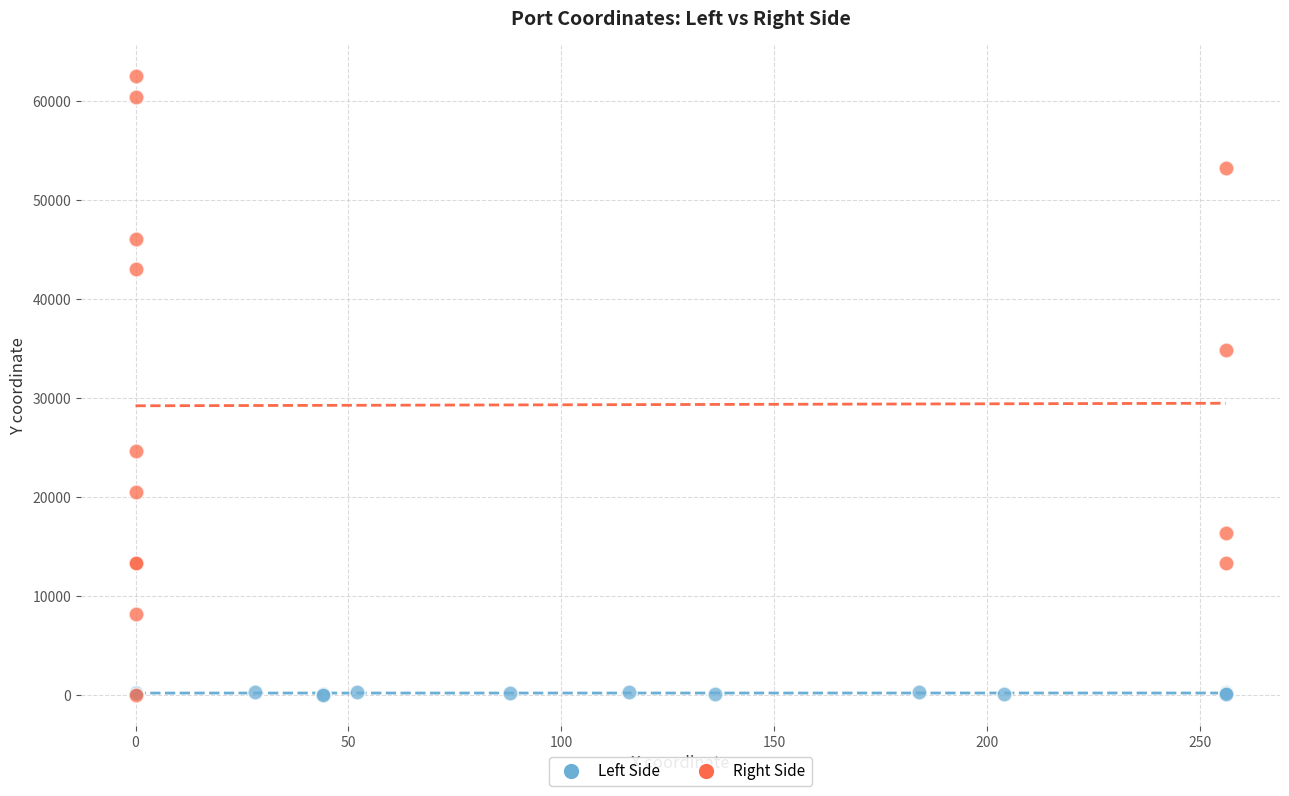

Which series has the widest spread of Y values?

Right Side